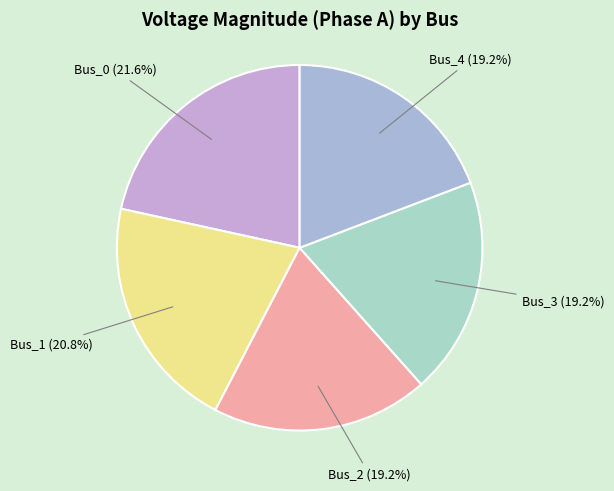

What is the ratio of the value at Bus_4 to the value at Bus_1?

0.9